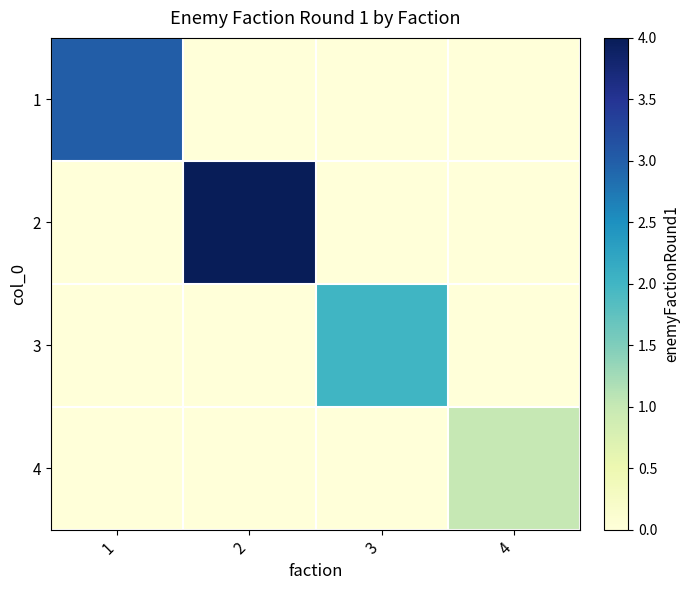

Reading left to right, list all the values displayed in this chart.

1: 1=3	2=0	3=0	4=0
2: 1=0	2=4	3=0	4=0
3: 1=0	2=0	3=2	4=0
4: 1=0	2=0	3=0	4=1